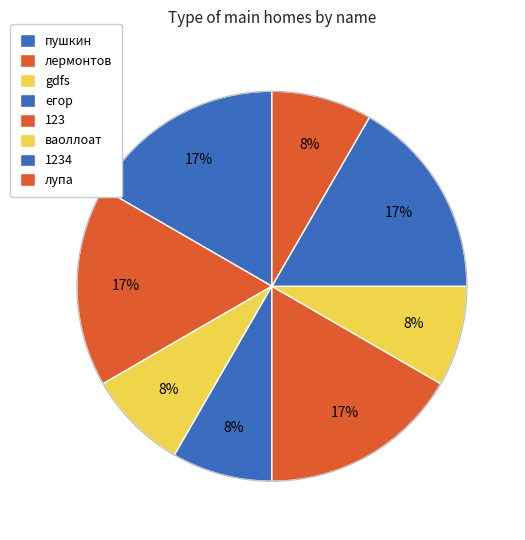

Approximately how many times larger is the value at егор compared to 1234?

0.5